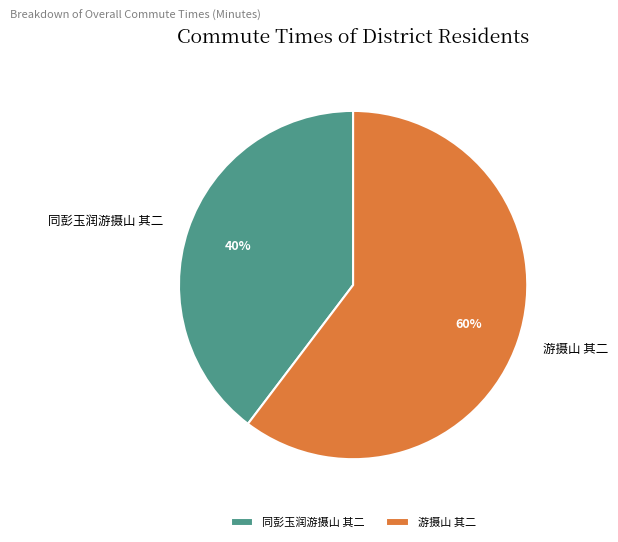

Which has a higher value, 同彭玉润游摄山 其二 or 游摄山 其二?

游摄山 其二